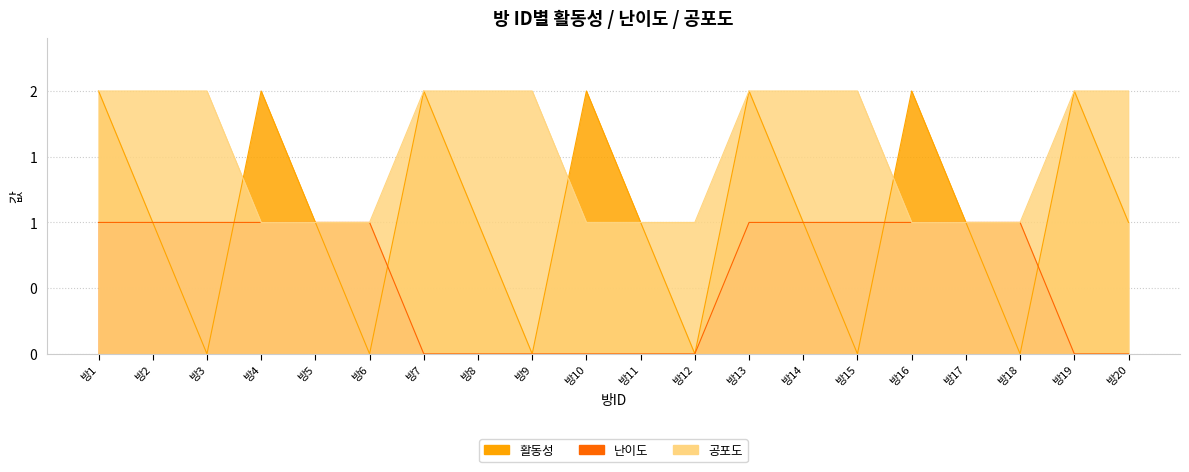

Which series has the largest range (max minus min)?

활동성